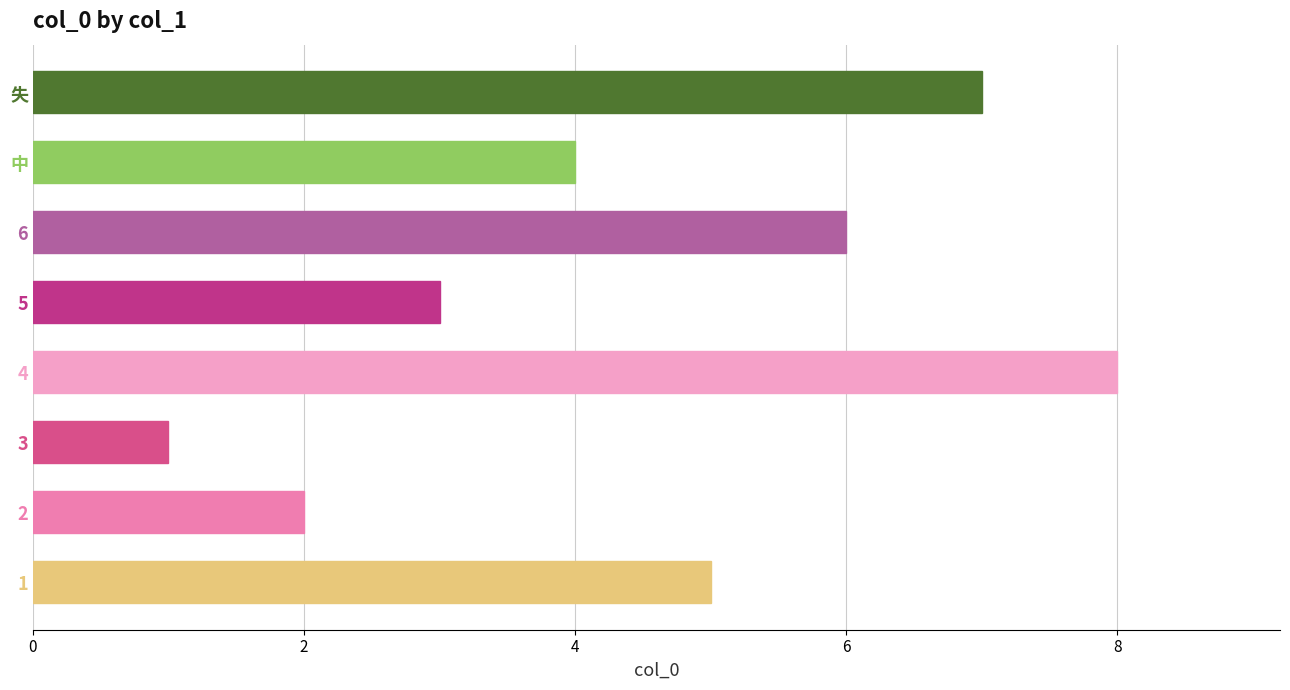

What is the change in value from 2 to 5?

+1